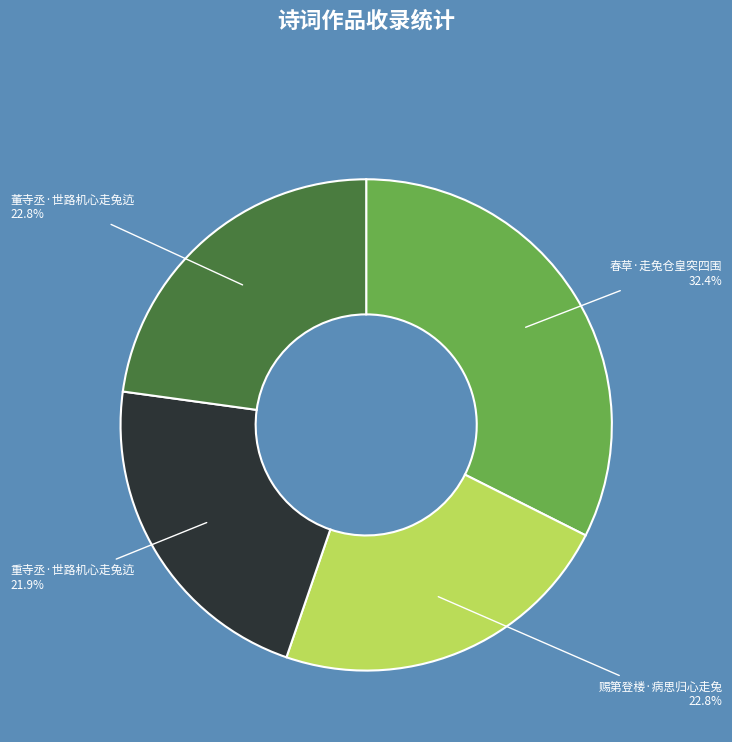

What portion of the pie excludes 重寺丞·世路机心走兔迒?

78.1%